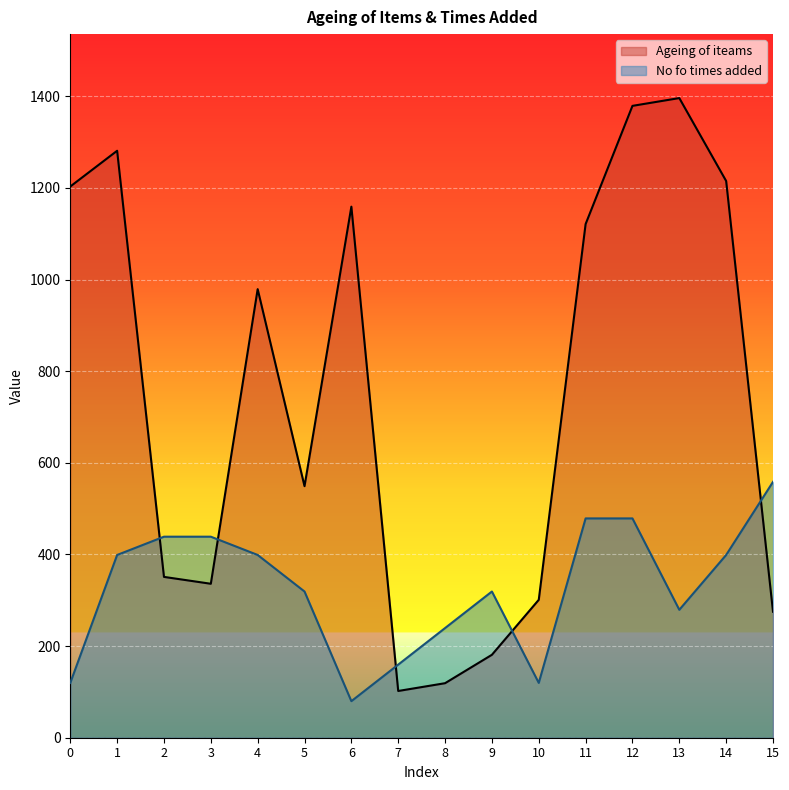

Is the value of Ageing of iteams at 12 greater than the value of No fo times added at 12?

Yes